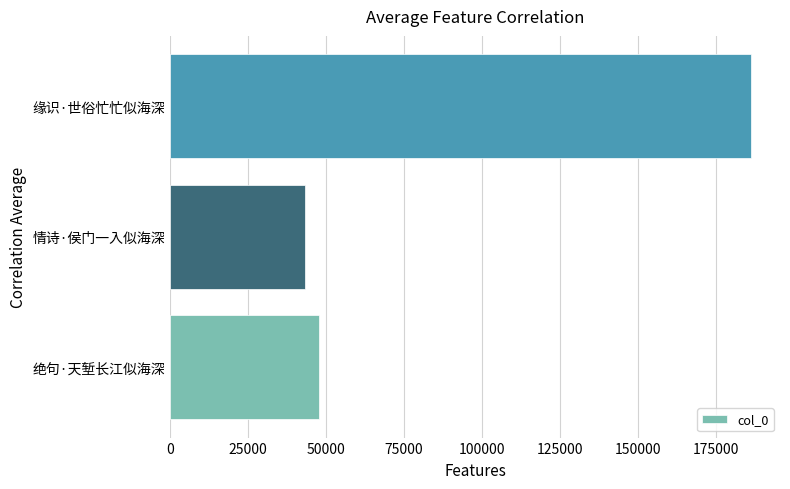

List the labels in order of value, smallest first.

情诗·侯门一入似海深, 绝句·天堑长江似海深, 缘识·世俗忙忙似海深